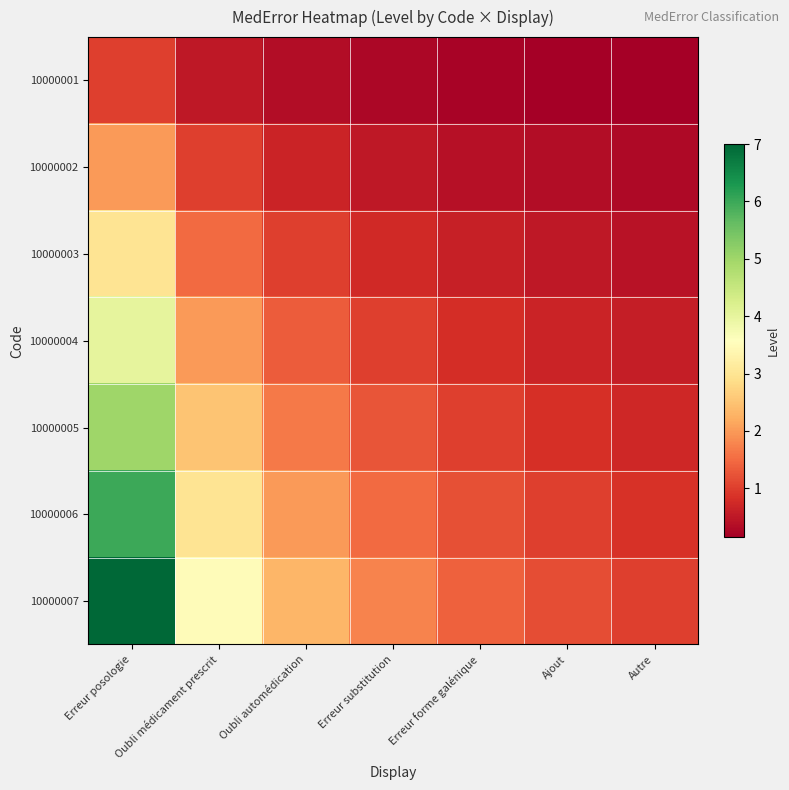

Reading left to right, what are all the values shown in this chart?

10000001: Erreur posologie=1.0	Oubli médicament prescrit=0.5	Oubli automédication=0.3	Erreur substitution=0.2	Erreur forme galénique=0.2	Ajout=0.2	Autre=0.1
10000002: Erreur posologie=2.0	Oubli médicament prescrit=1.0	Oubli automédication=0.7	Erreur substitution=0.5	Erreur forme galénique=0.4	Ajout=0.3	Autre=0.3
10000003: Erreur posologie=3.0	Oubli médicament prescrit=1.5	Oubli automédication=1.0	Erreur substitution=0.8	Erreur forme galénique=0.6	Ajout=0.5	Autre=0.4
10000004: Erreur posologie=4.0	Oubli médicament prescrit=2.0	Oubli automédication=1.3	Erreur substitution=1.0	Erreur forme galénique=0.8	Ajout=0.7	Autre=0.6
10000005: Erreur posologie=5.0	Oubli médicament prescrit=2.5	Oubli automédication=1.7	Erreur substitution=1.2	Erreur forme galénique=1.0	Ajout=0.8	Autre=0.7
10000006: Erreur posologie=6.0	Oubli médicament prescrit=3.0	Oubli automédication=2.0	Erreur substitution=1.5	Erreur forme galénique=1.2	Ajout=1.0	Autre=0.9
10000007: Erreur posologie=7.0	Oubli médicament prescrit=3.5	Oubli automédication=2.3	Erreur substitution=1.8	Erreur forme galénique=1.4	Ajout=1.2	Autre=1.0